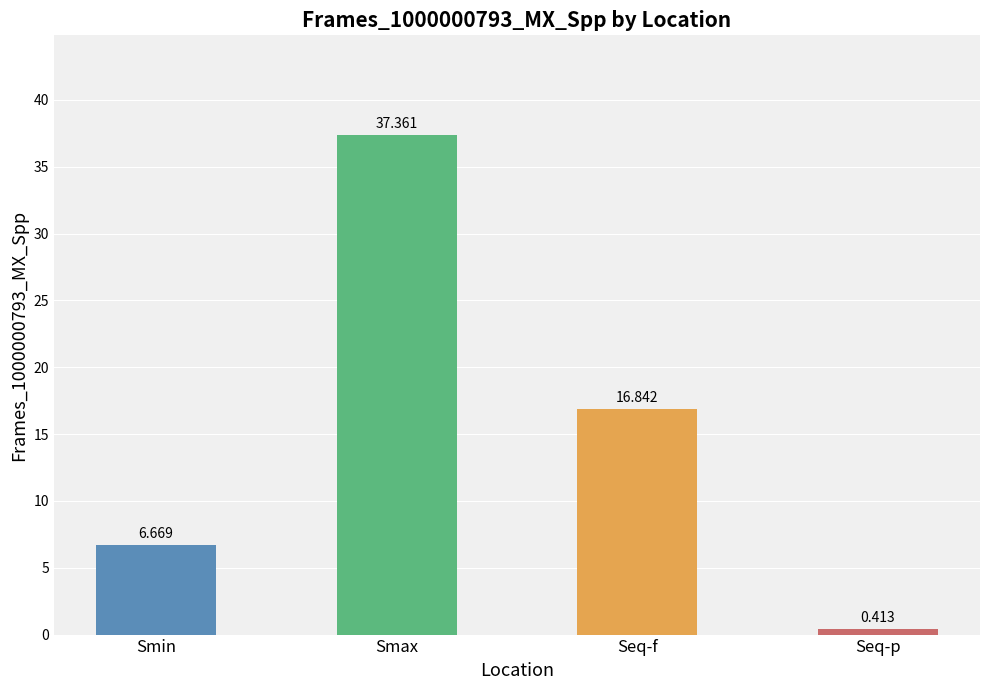

Which category has the lowest value across all series?

Seq-p